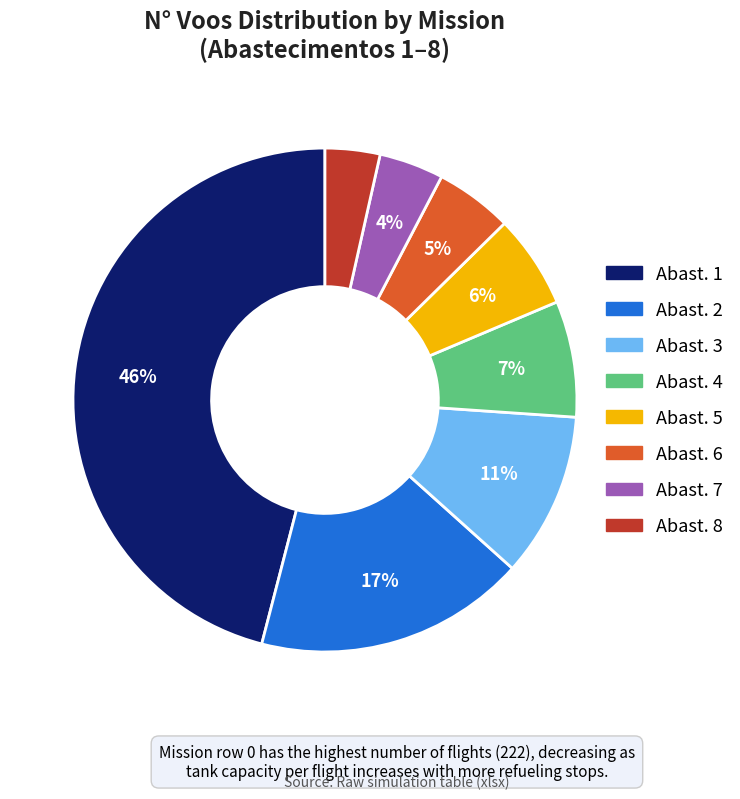

To the nearest percent, what is the average slice percentage?

12%